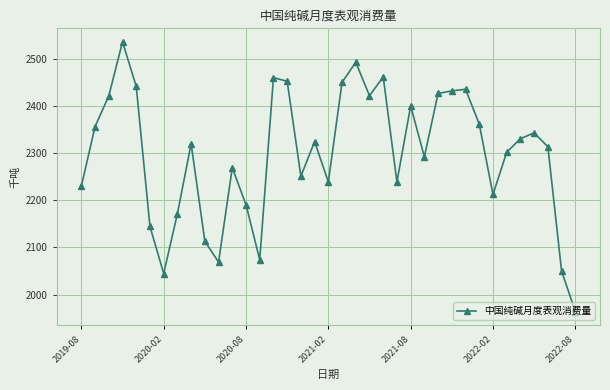

What is the value of the 10th point from the left?

2113.1